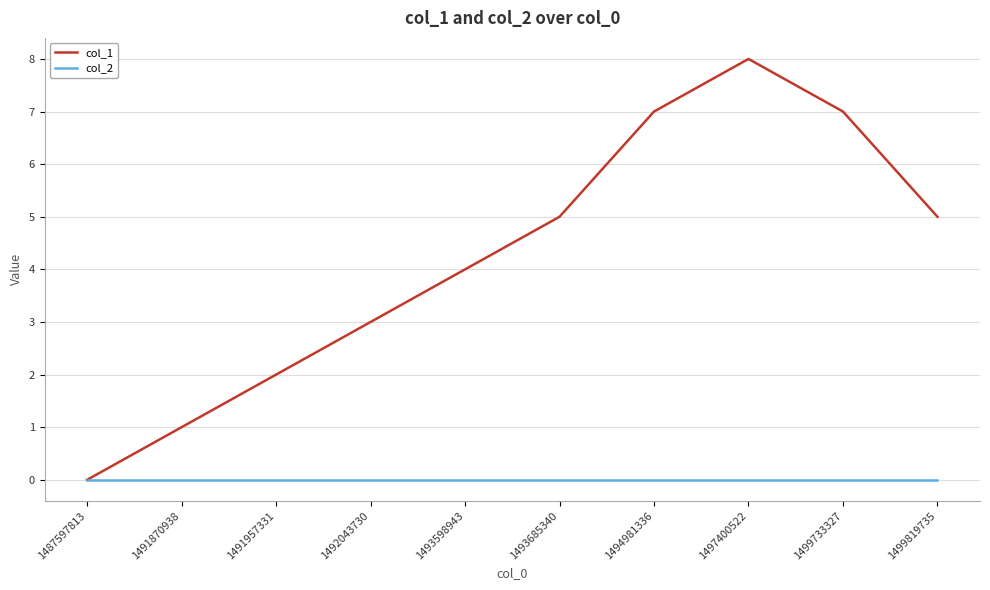

Reading left to right, transcribe all the data shown in this chart.

col_1: 1487597813=0	1491870938=1	1491957331=2	1492043730=3	1493598943=4	1493685340=5	1494981336=7	1497400522=8	1499733327=7	1499819735=5
col_2: 1487597813=0	1491870938=0	1491957331=0	1492043730=0	1493598943=0	1493685340=0	1494981336=0	1497400522=0	1499733327=0	1499819735=0